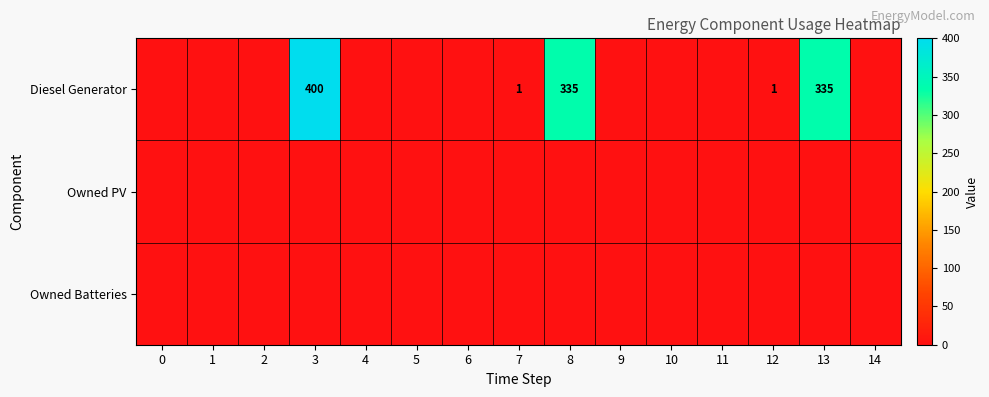

What is the difference between the Diesel Generator values at 7 and 3?

399